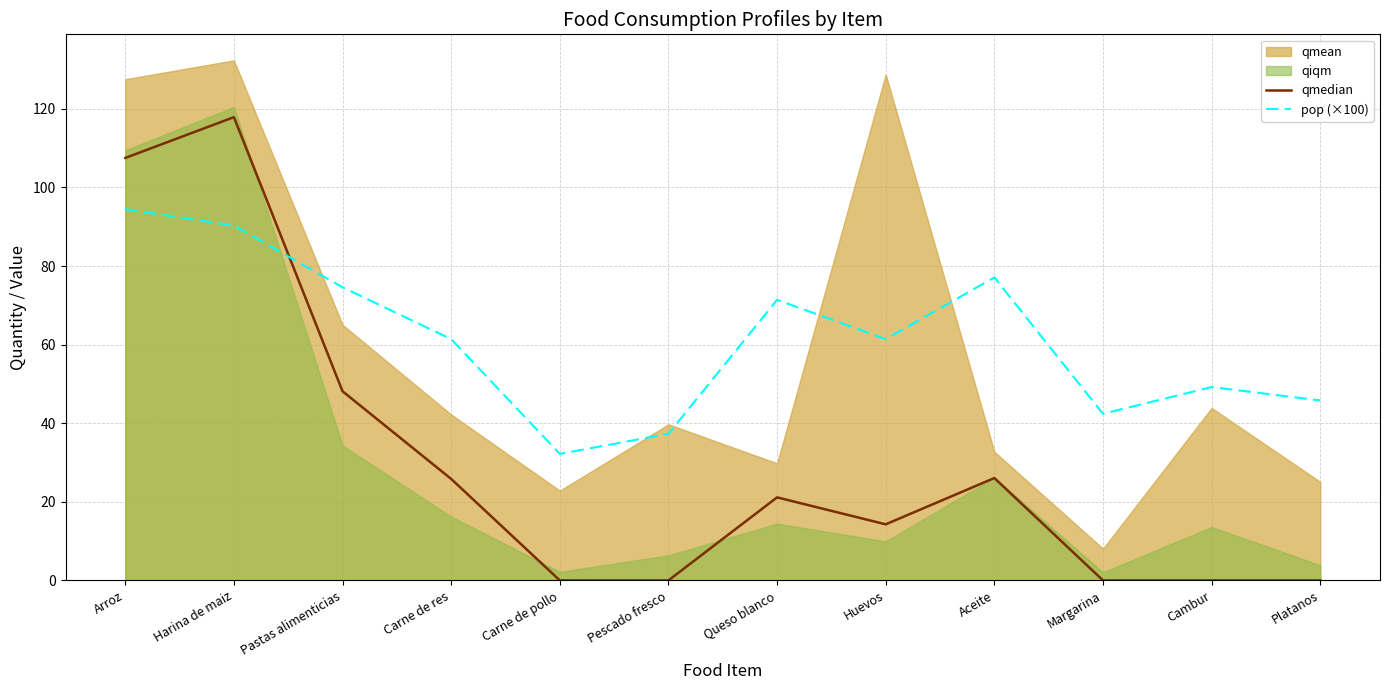

Is it true that pop (×100) equals 74.6 at Pastas alimenticias?

True